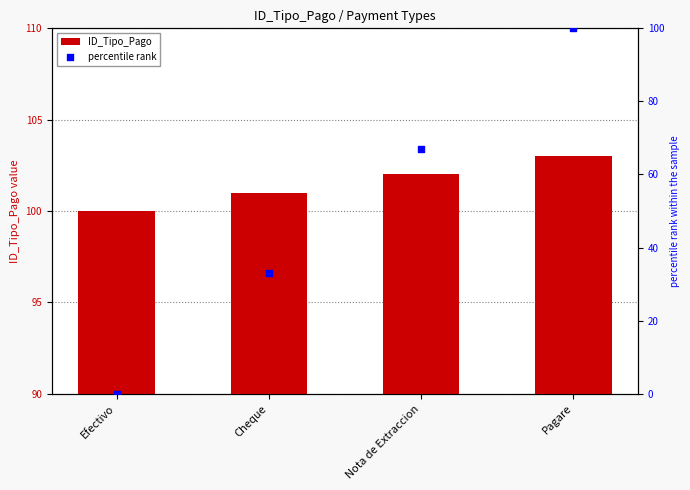

Which series reaches the minimum Y coordinate?

percentile rank